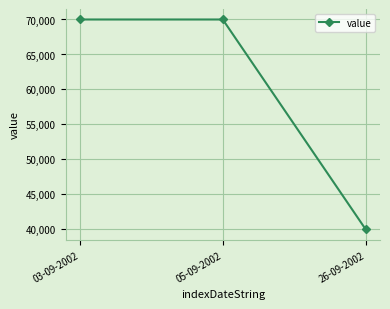

Is it true that the value at 05-09-2002 is 120797?

False